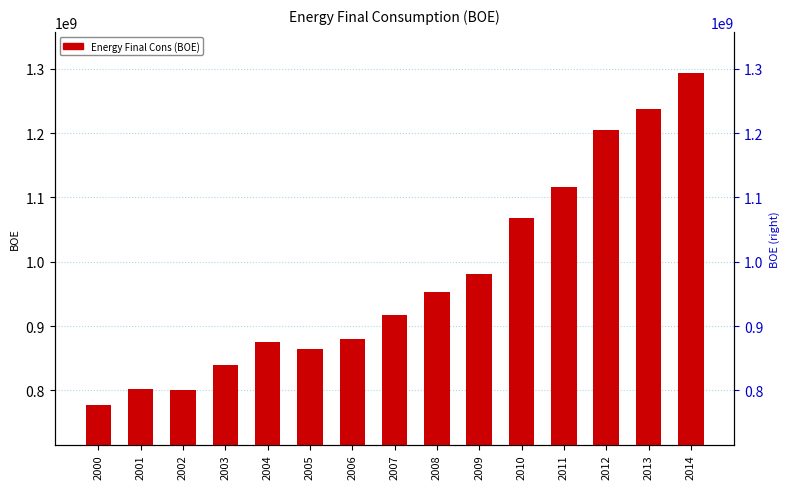

What is the greatest value displayed?

1292796273